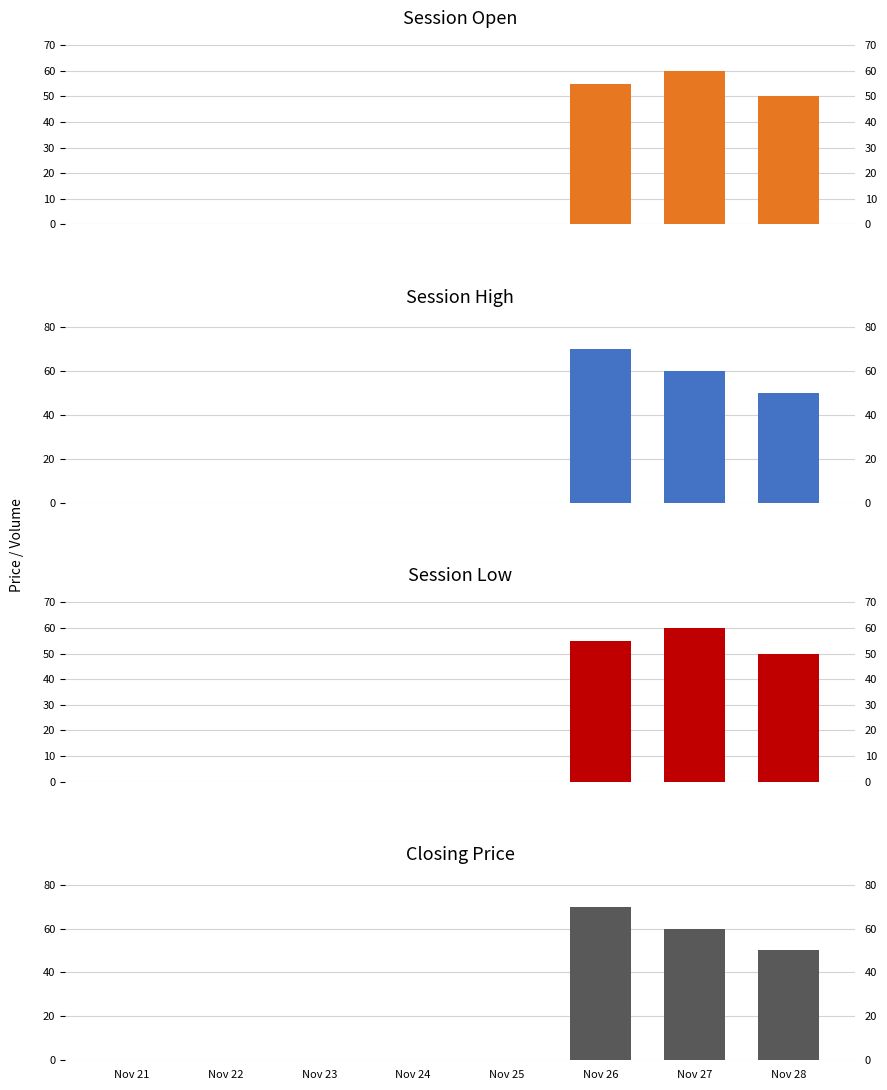

What is the difference between the maximum and minimum values in the closing price series?

70